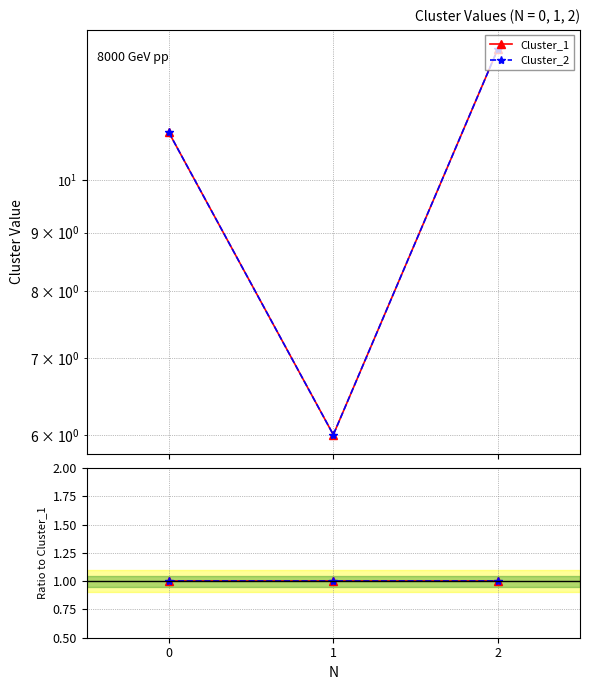

How many categories are shown in the chart?

3